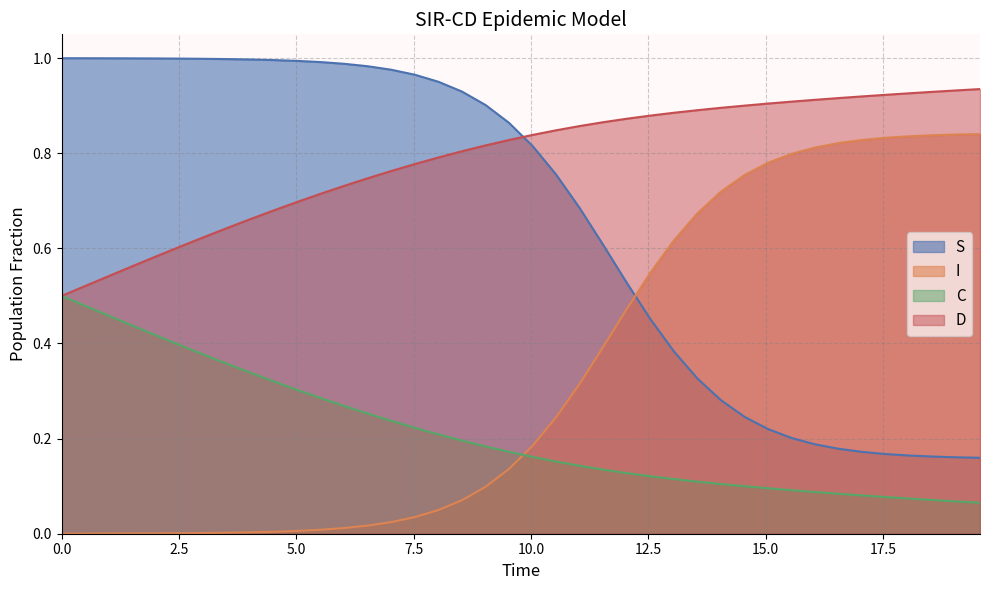

List the series in order of their peak value, lowest first.

C, I, D, S